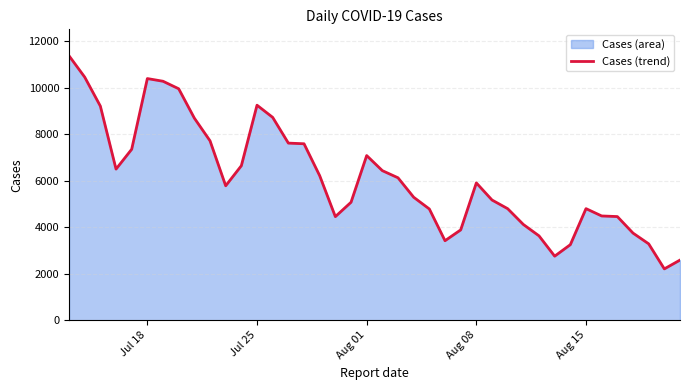

What is the maximum value shown in the chart?

11378